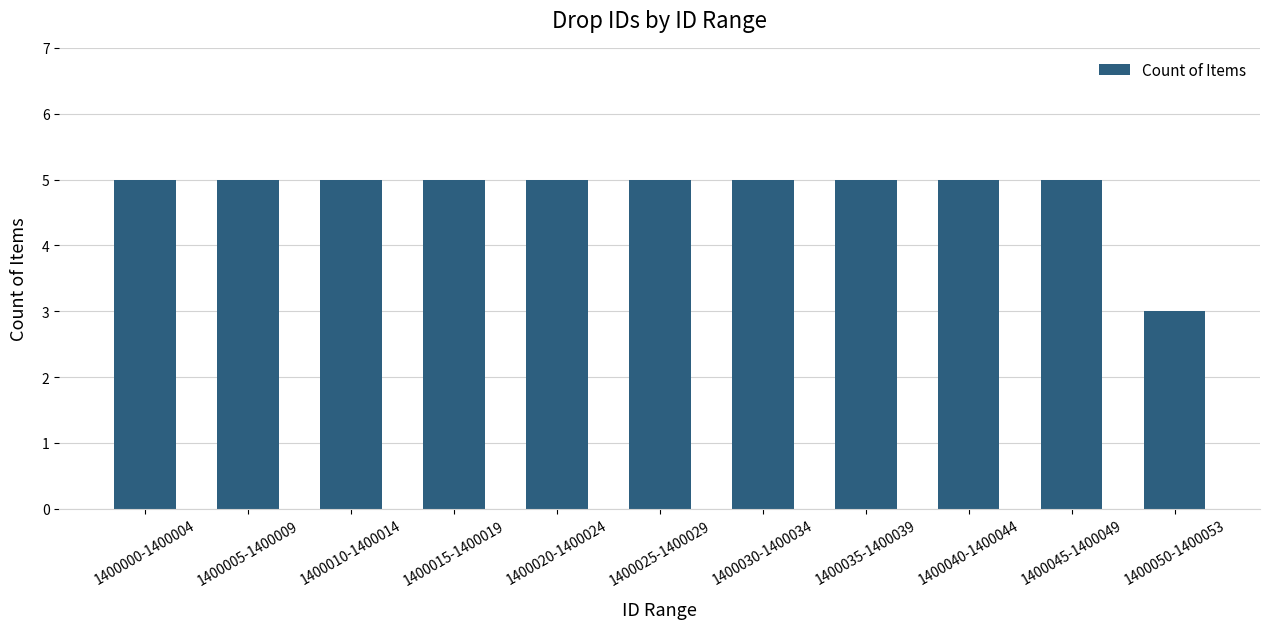

What is the sum of the values at 1400005-1400009 and 1400050-1400053?

8